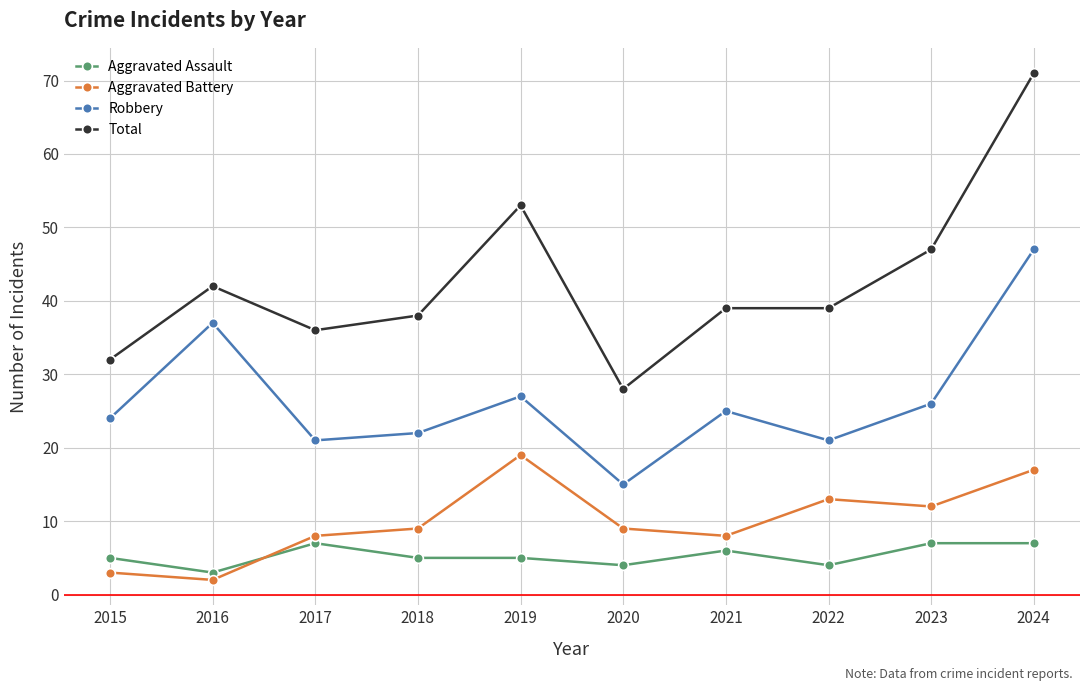

What is the value of the Total point at the 7th from the left?

39